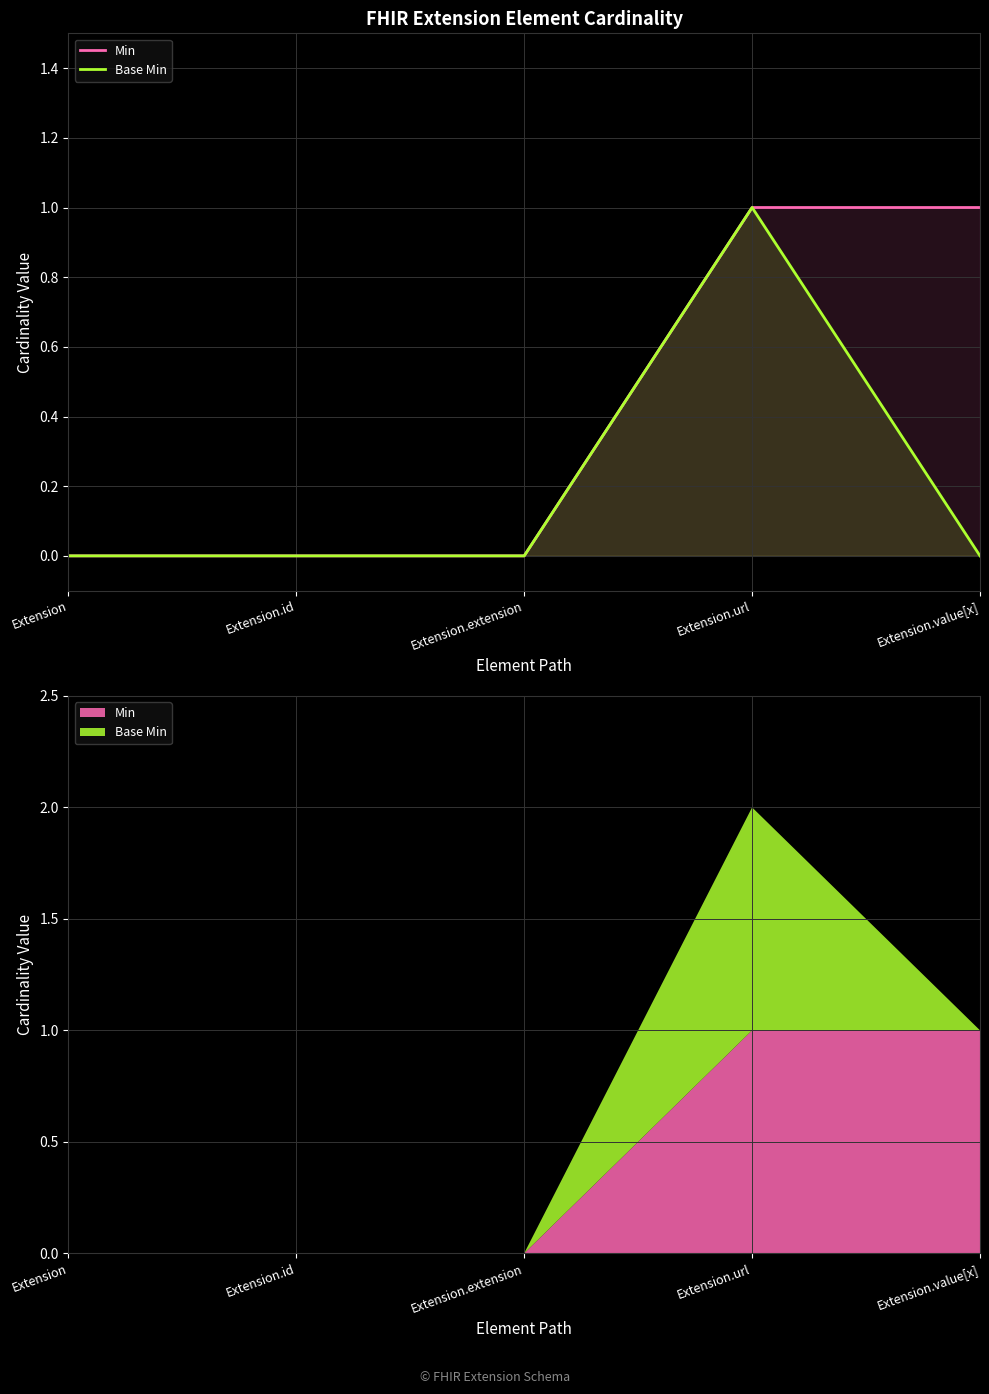

Which category has the highest value across all series?

Extension.url